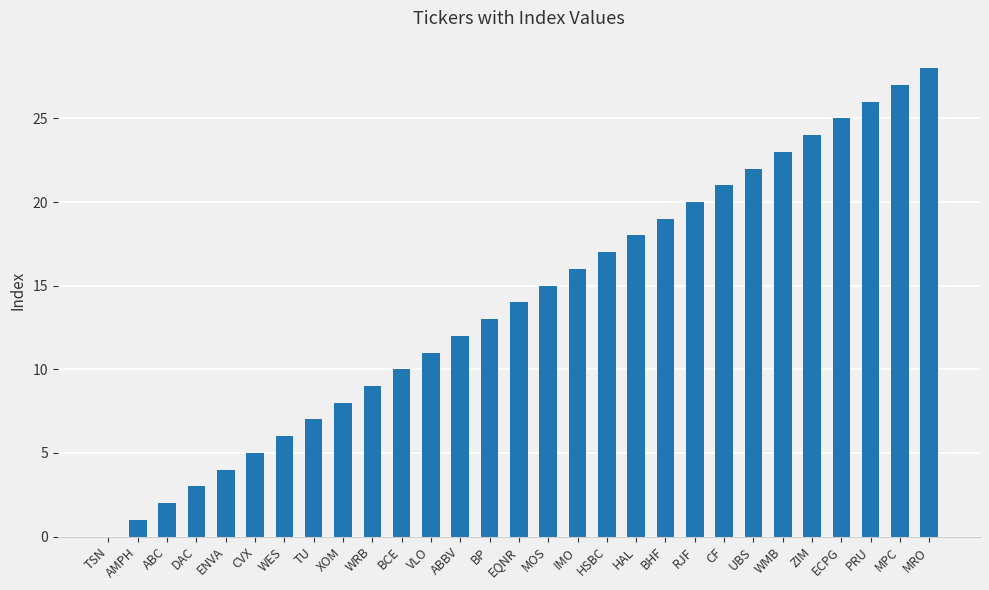

Approximately how many times larger is the value at UBS compared to MOS?

1.5